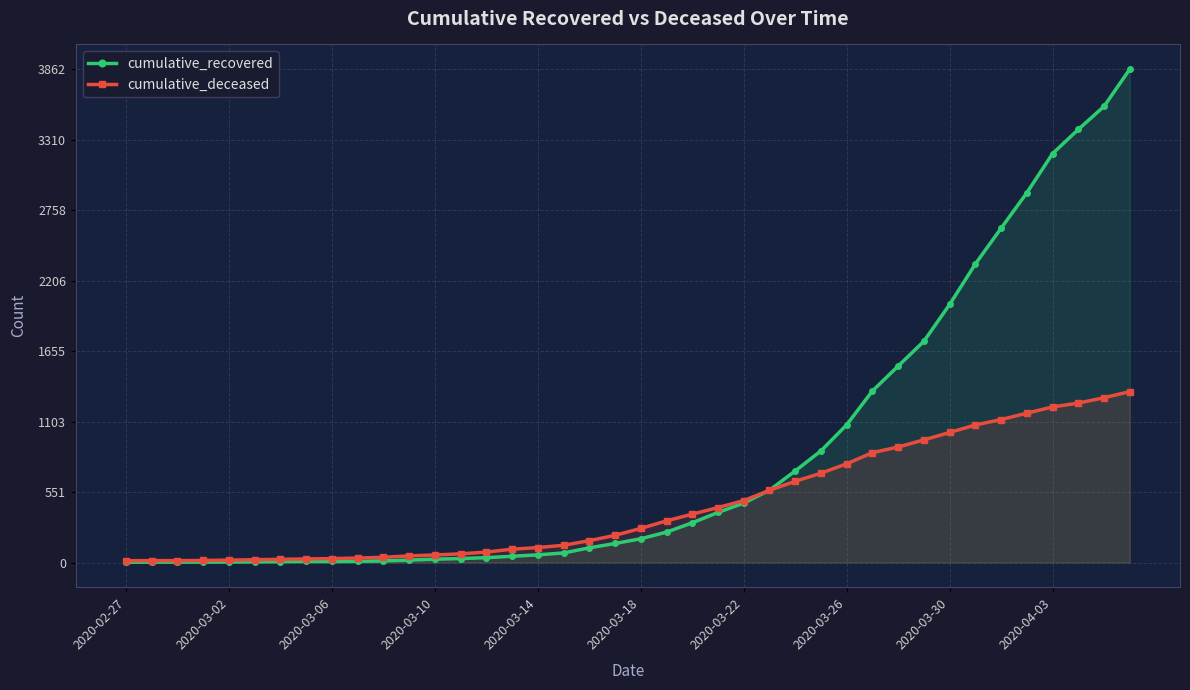

Which series has the largest total across all categories?

cumulative_recovered